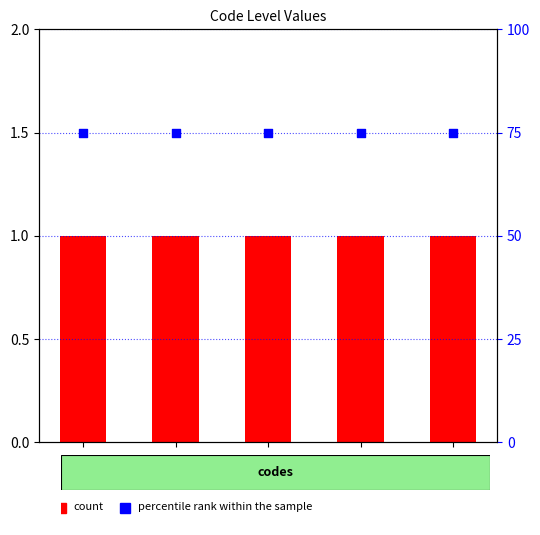

Which series has the widest spread of Y values?

count